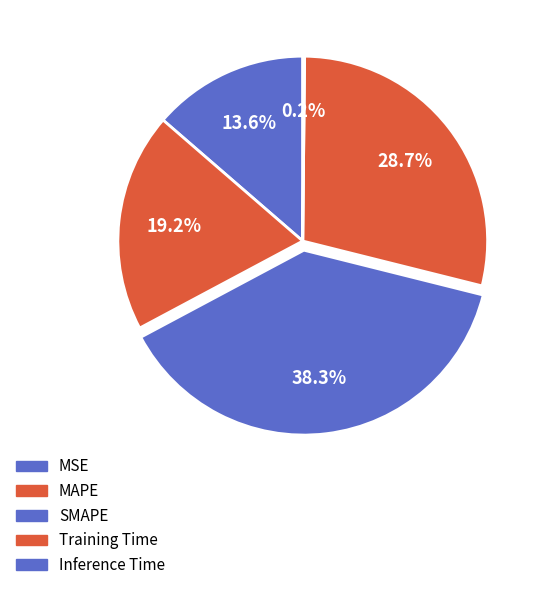

To the nearest percent, what percentage of the pie is MSE?

14%